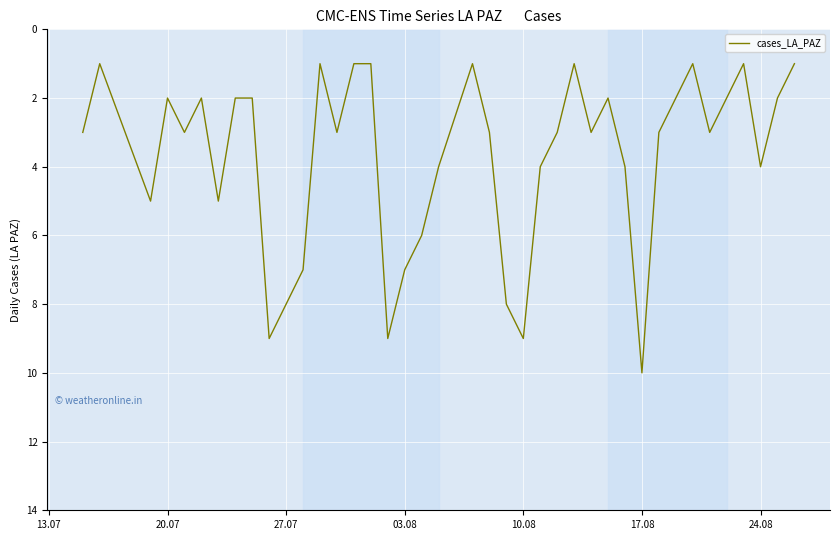

What is the maximum value shown in the chart?

10